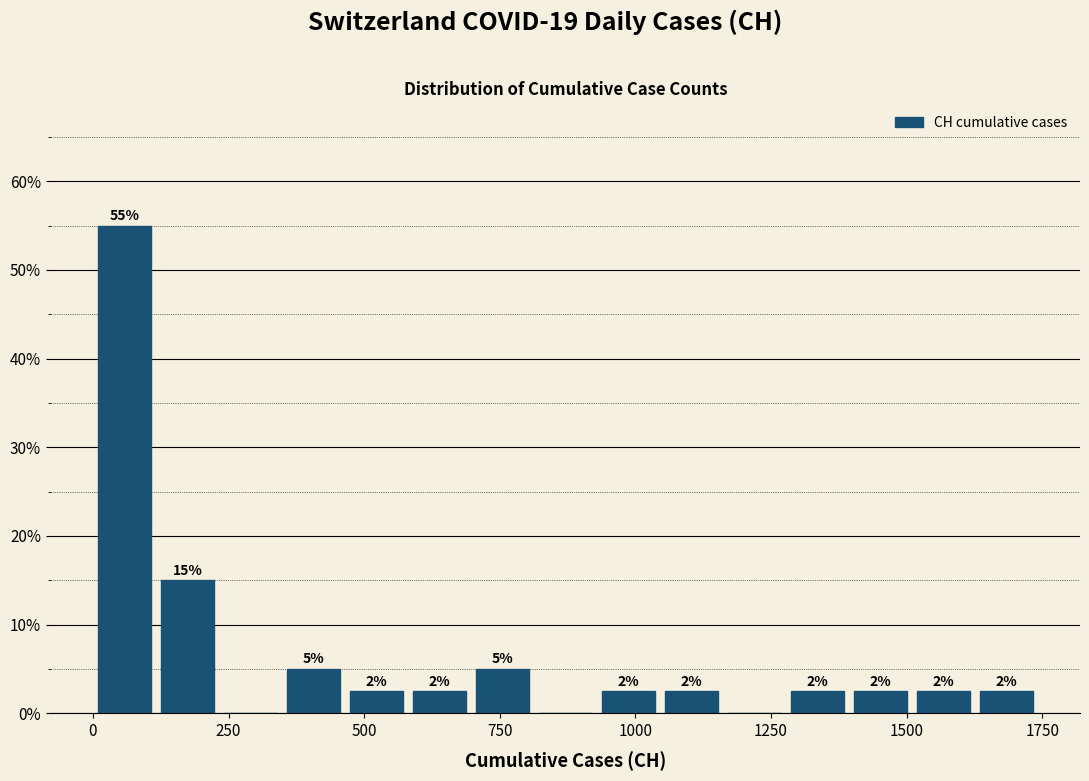

Around what value on the x-axis is the tallest bar? Give the approximate position of its centre, as read against the axis.

50